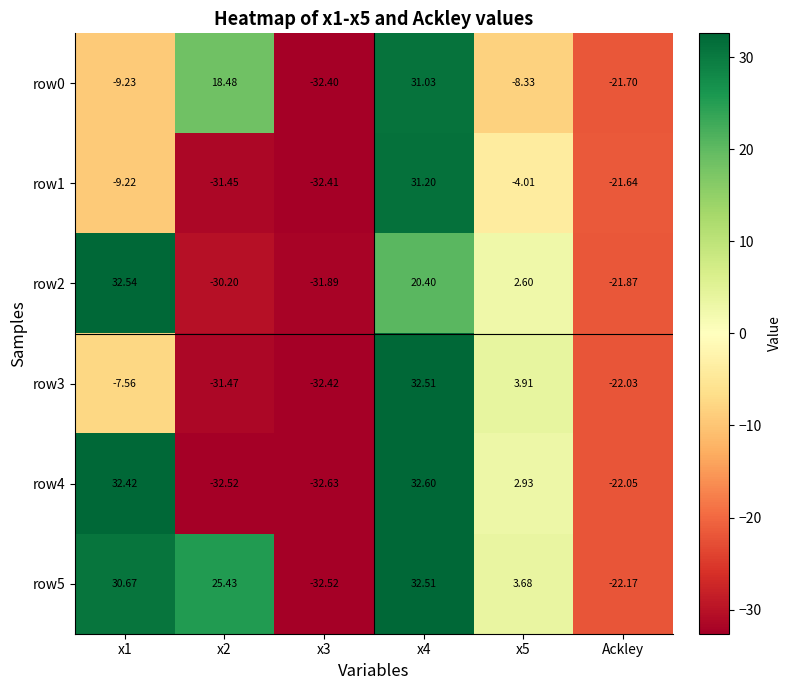

Which series has the largest range (max minus min)?

row4